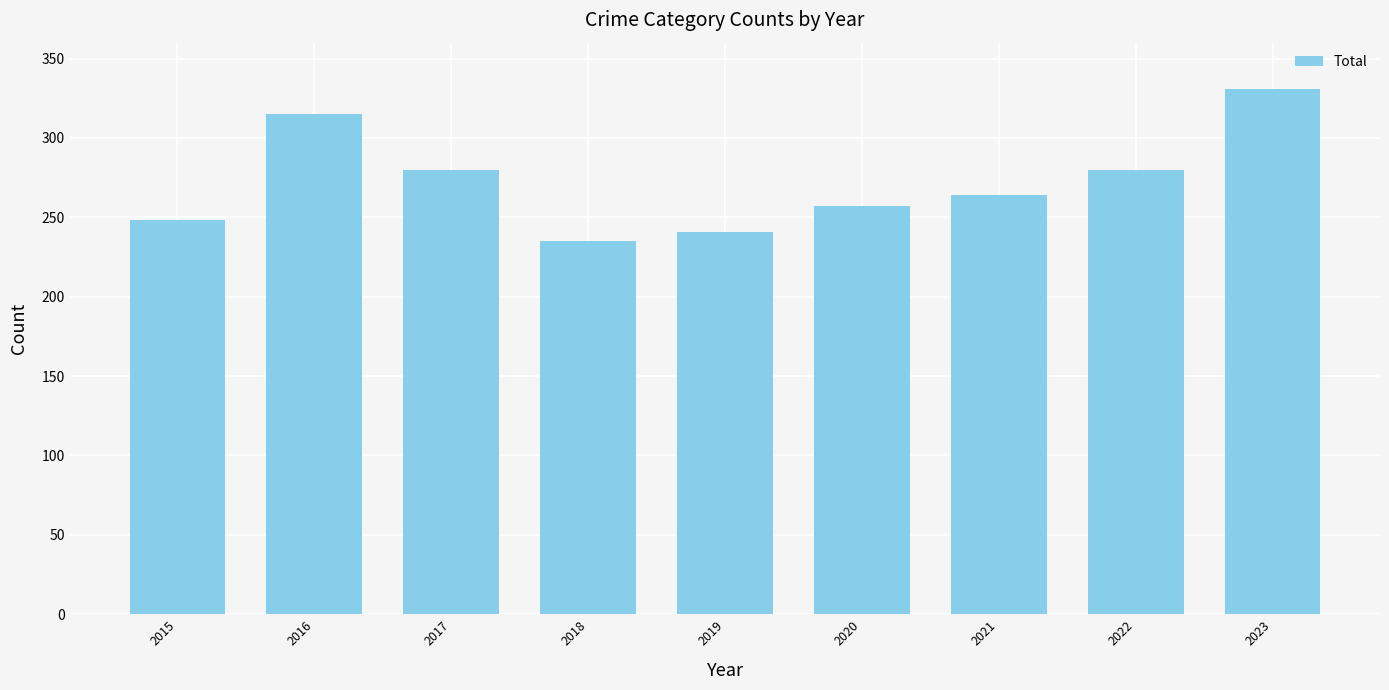

Reading left to right, transcribe all the data shown in this chart.

2015=248	2016=315	2017=280	2018=235	2019=241	2020=257	2021=264	2022=280	2023=331